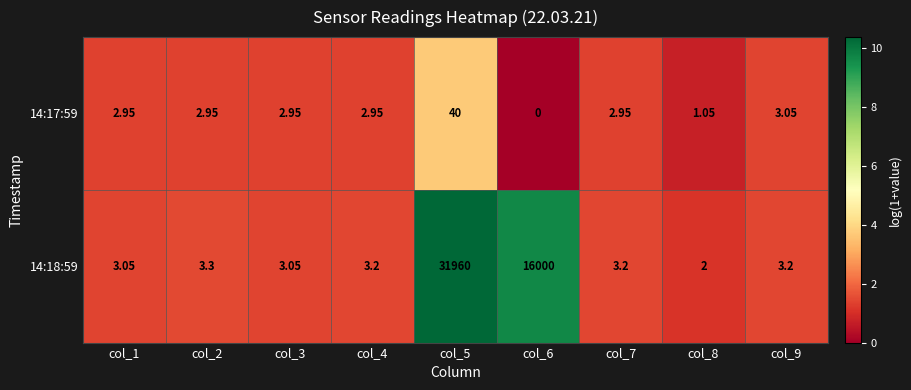

At which category is the sum across all series the highest?

col_5